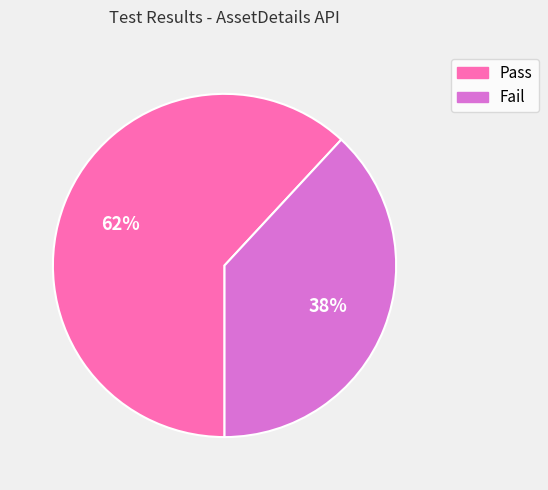

Is it true that Pass is 77% of the pie?

False